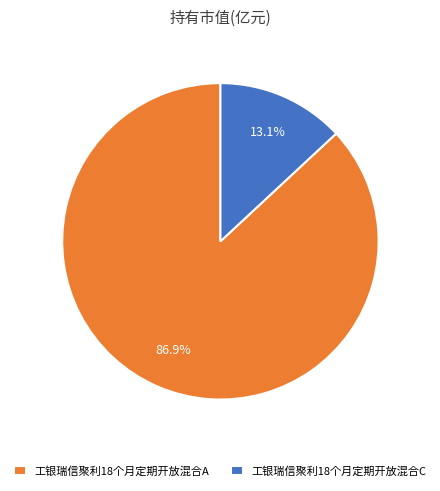

How many segments does this pie chart have?

2